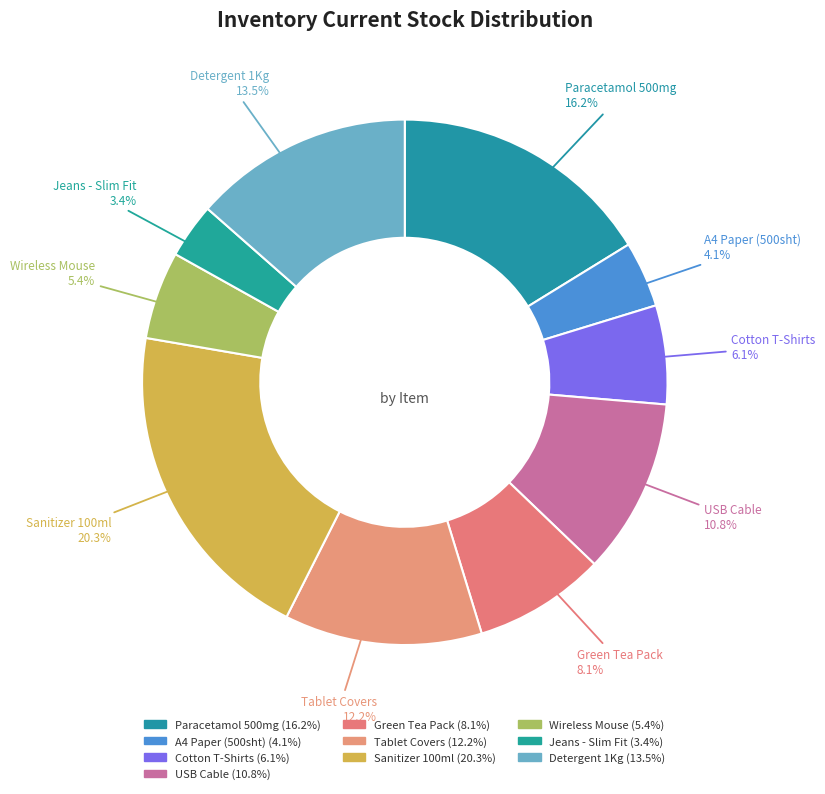

Does Sanitizer 100ml represent more than half of the total?

No